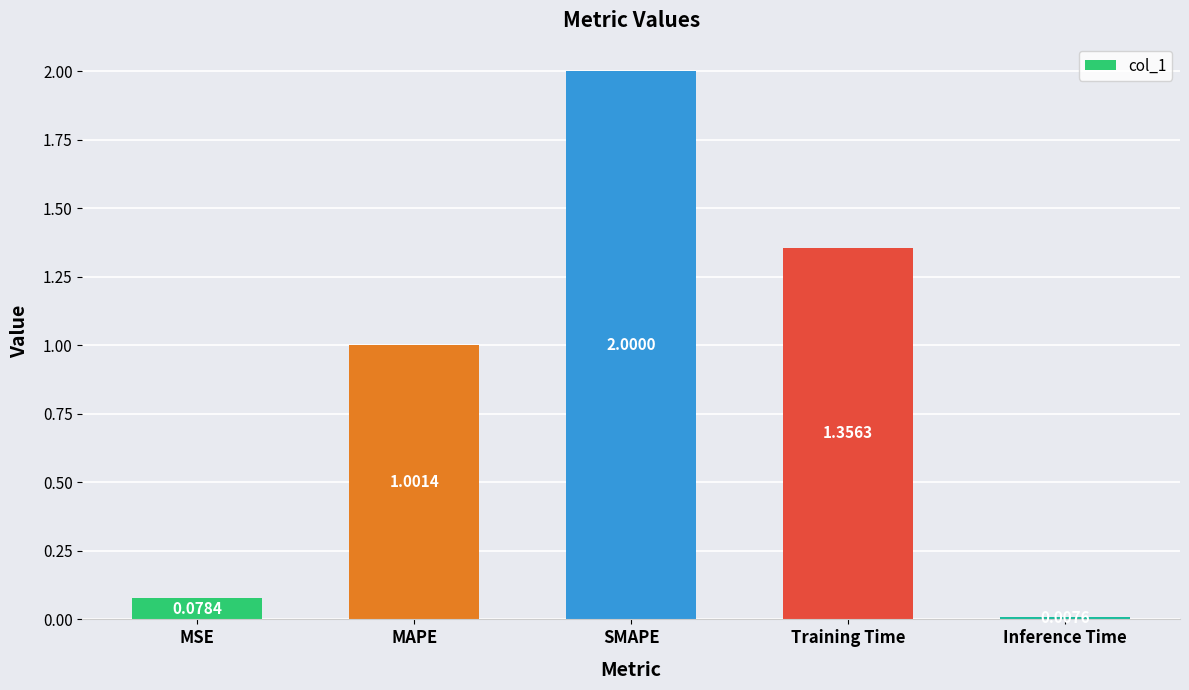

List the labels in order of value, largest first.

SMAPE, Training Time, MAPE, MSE, Inference Time